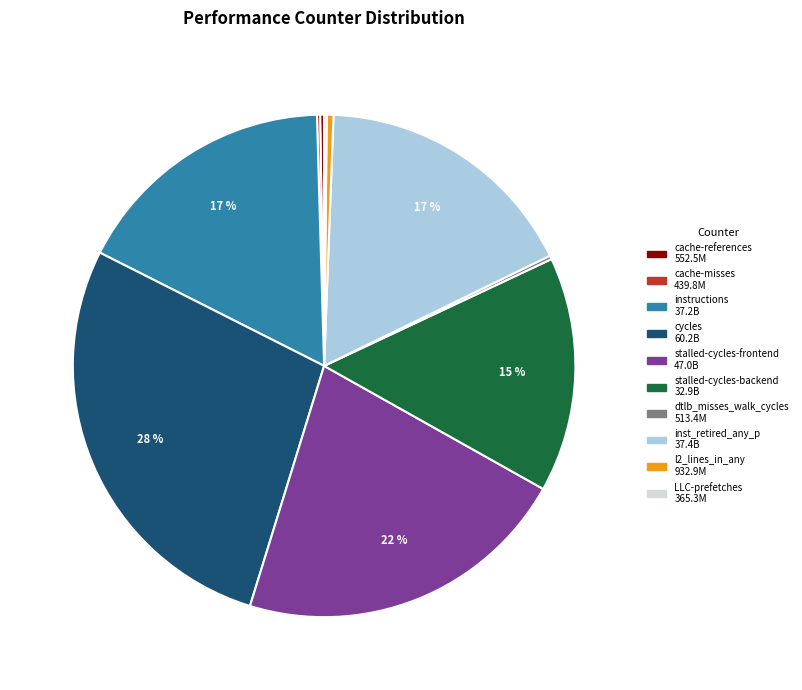

To the nearest percent, what percentage of the pie is cycles?

28%